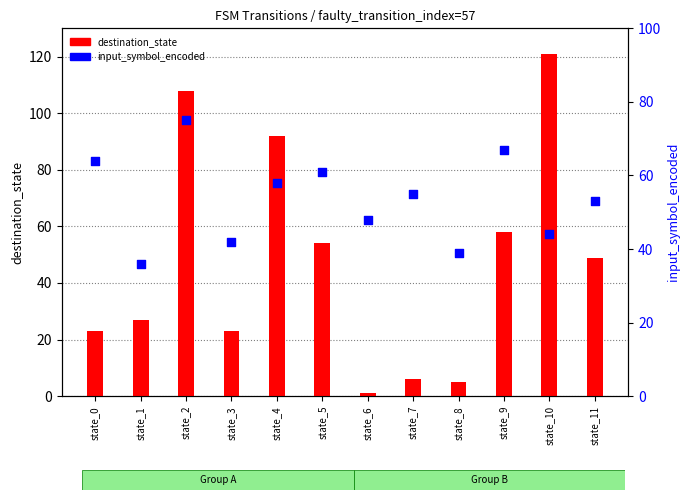

Which series reaches the maximum Y coordinate?

destination_state